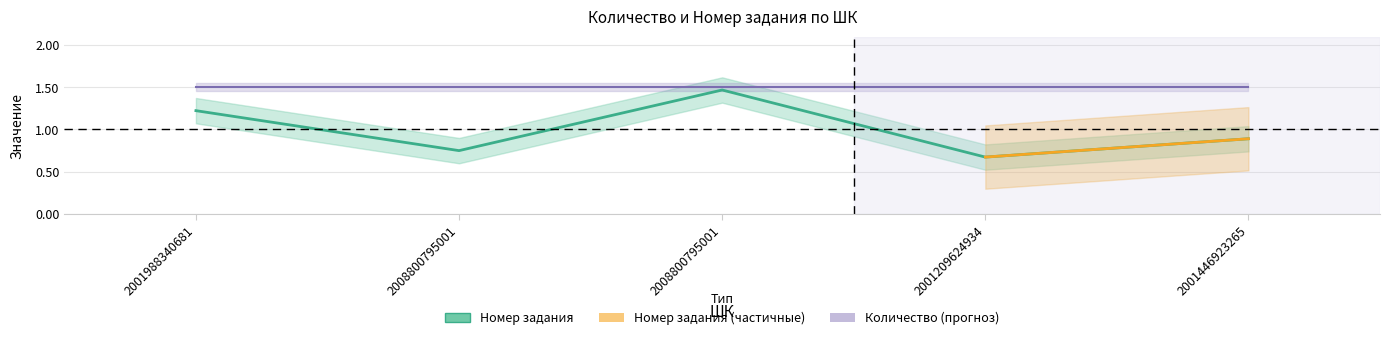

Rank the categories by value from highest to lowest.

2008800795001, 2001988340681, 2001446923265, 2008800795001, 2001209624934